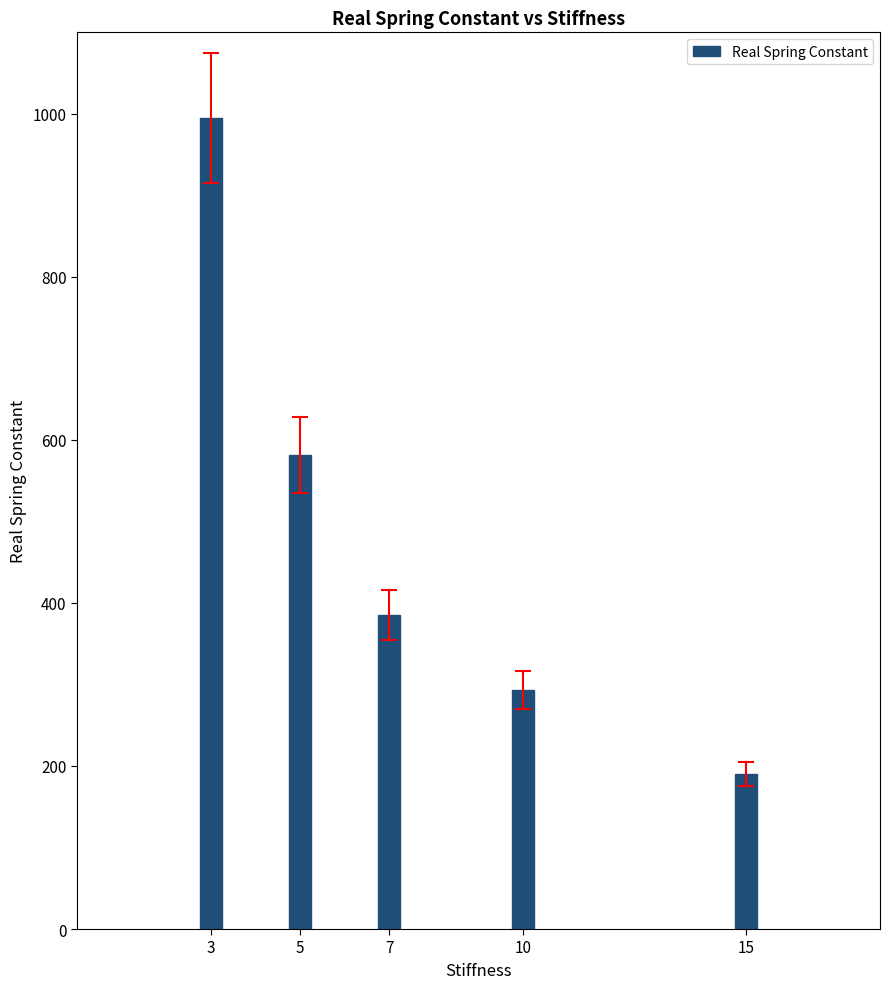

Rank the categories by value from highest to lowest.

3, 5, 7, 10, 15